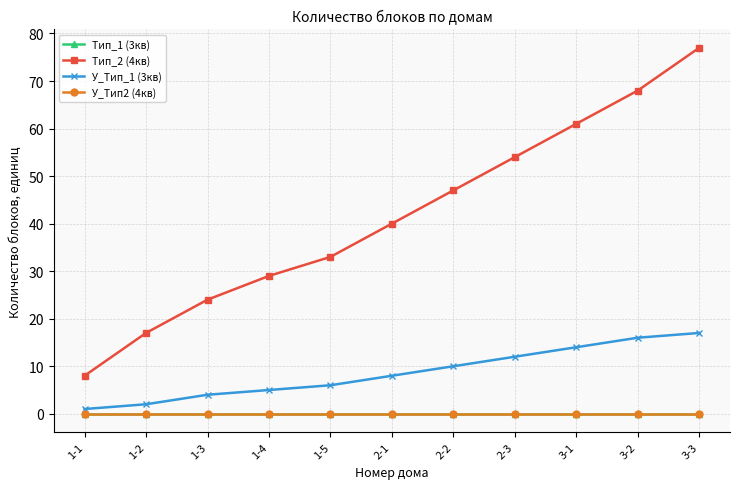

Which series changed the most between 2-2 and 3-3?

Тип_2 (4кв)